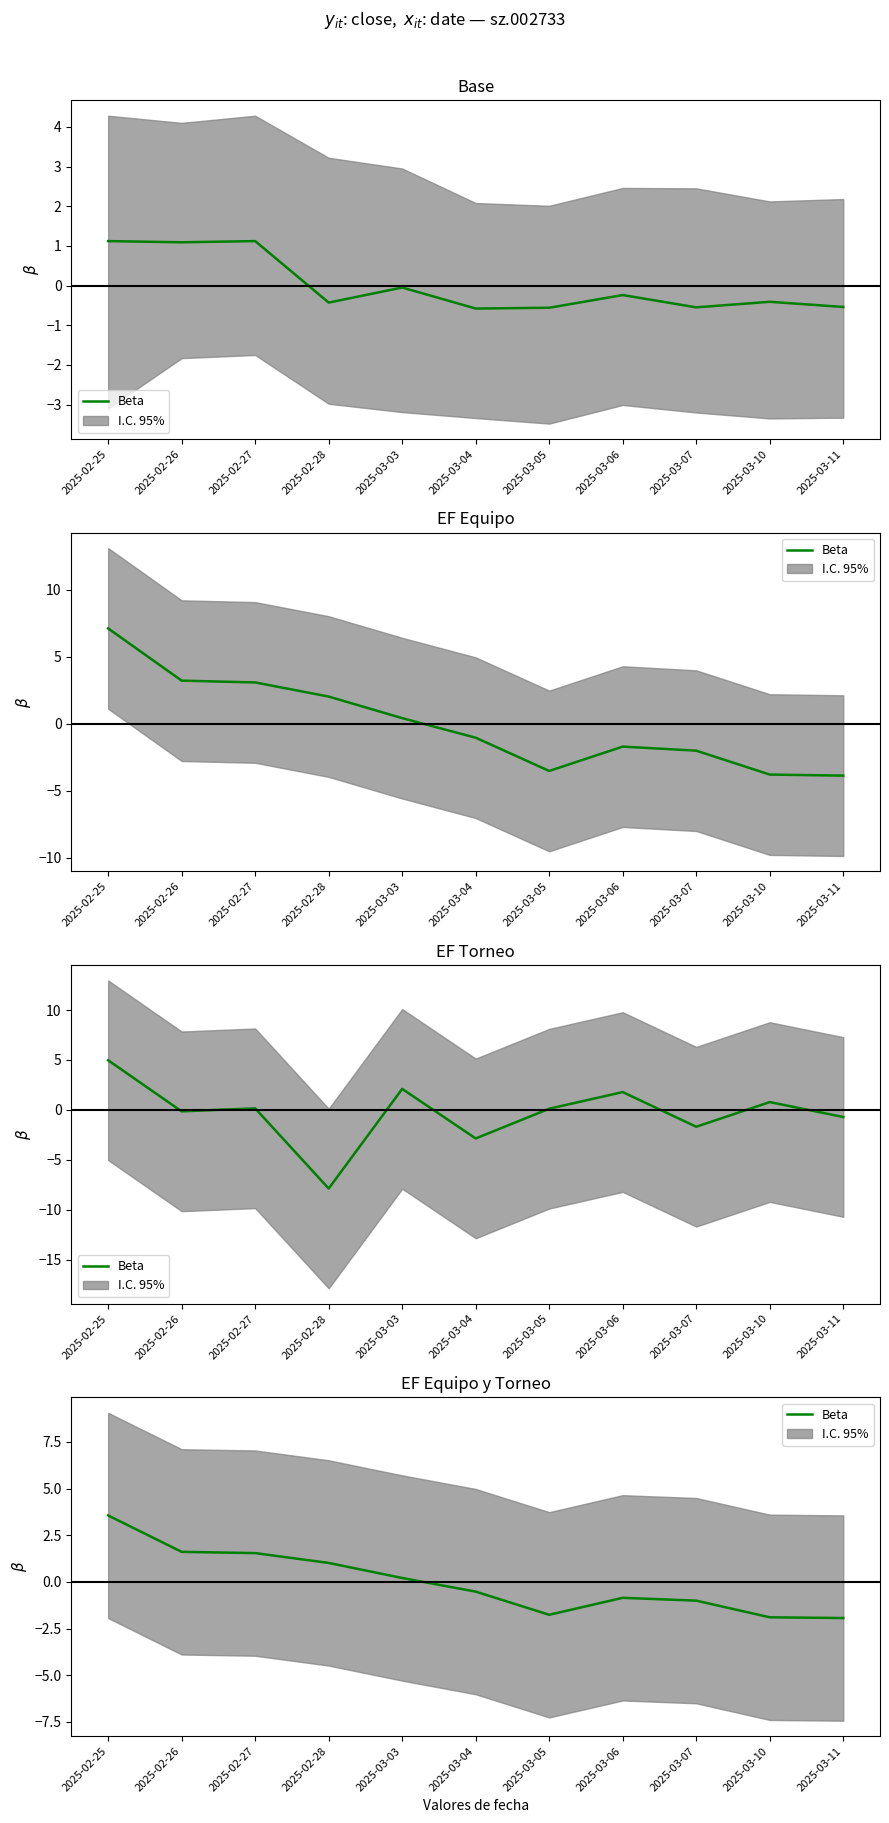

Where is the first local maximum?

2025-03-06